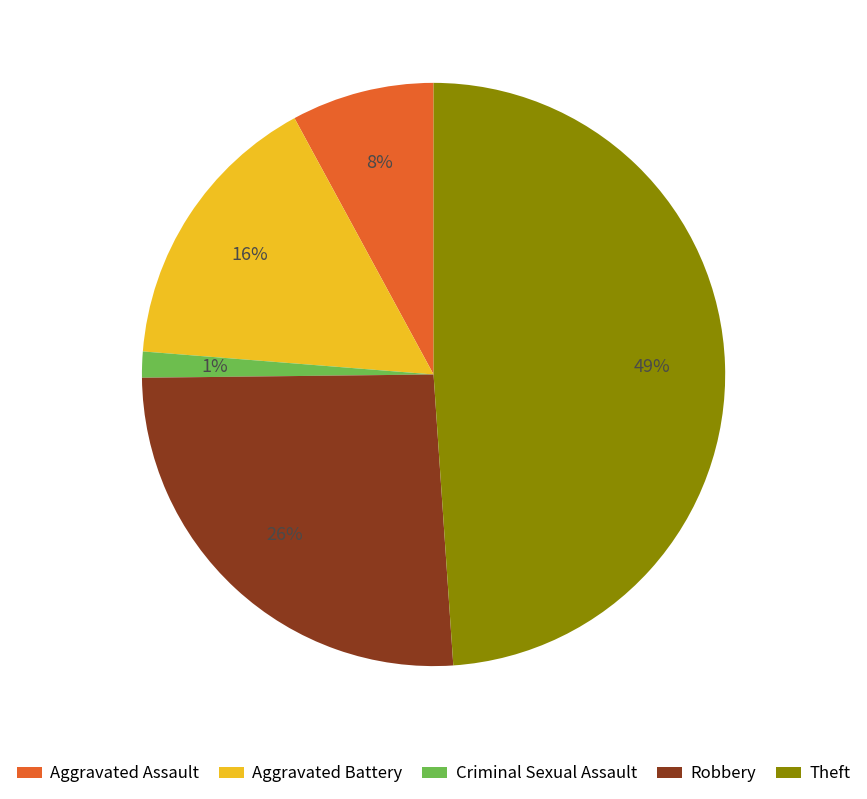

Does Criminal Sexual Assault account for over 50% of the chart?

No